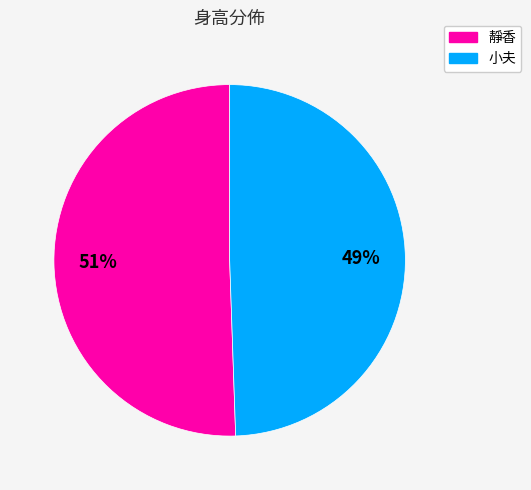

What is the largest slice in the pie chart?

靜香